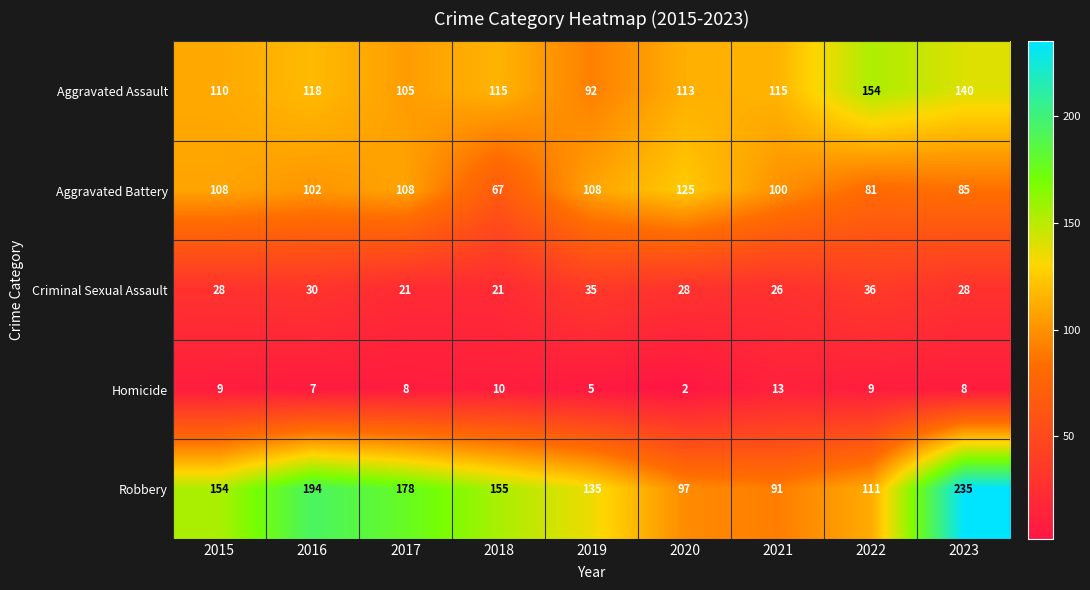

Which series has the largest total across all categories?

Robbery